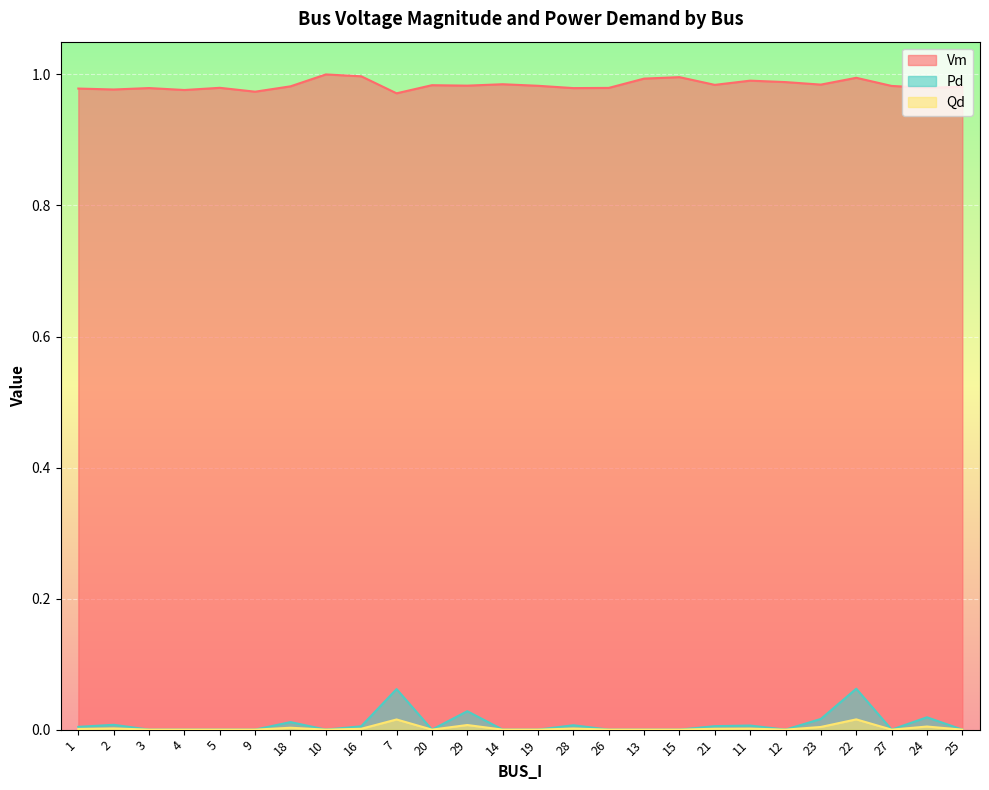

What position from the left is 13?

17